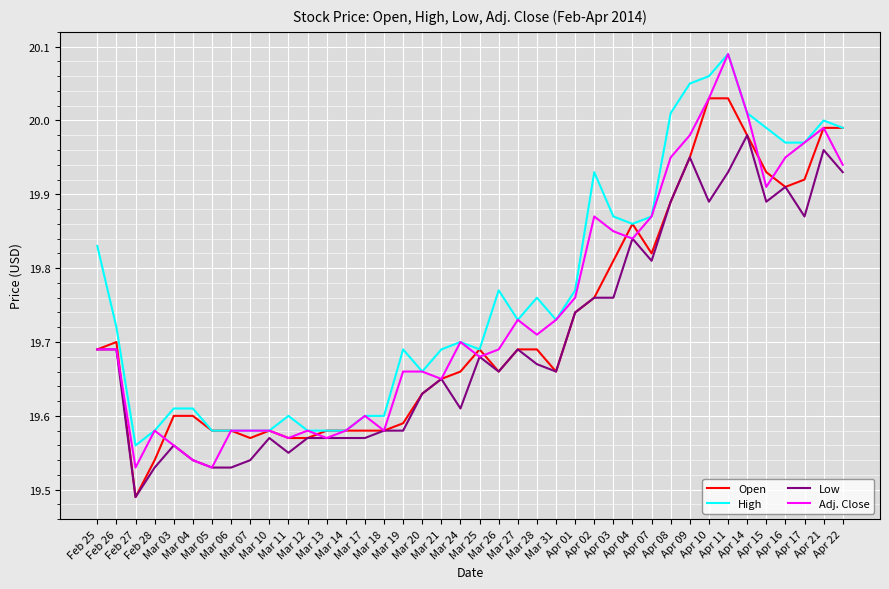

Which series has the largest range (max minus min)?

Adj. Close